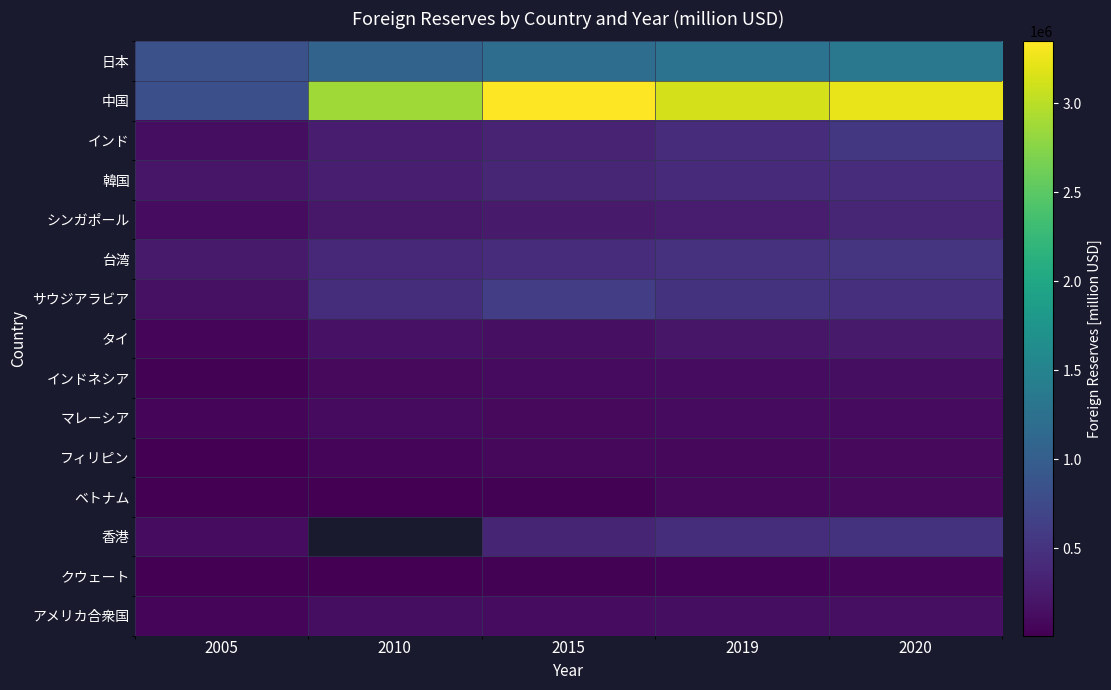

What is the minimum value for インド?

132500.0